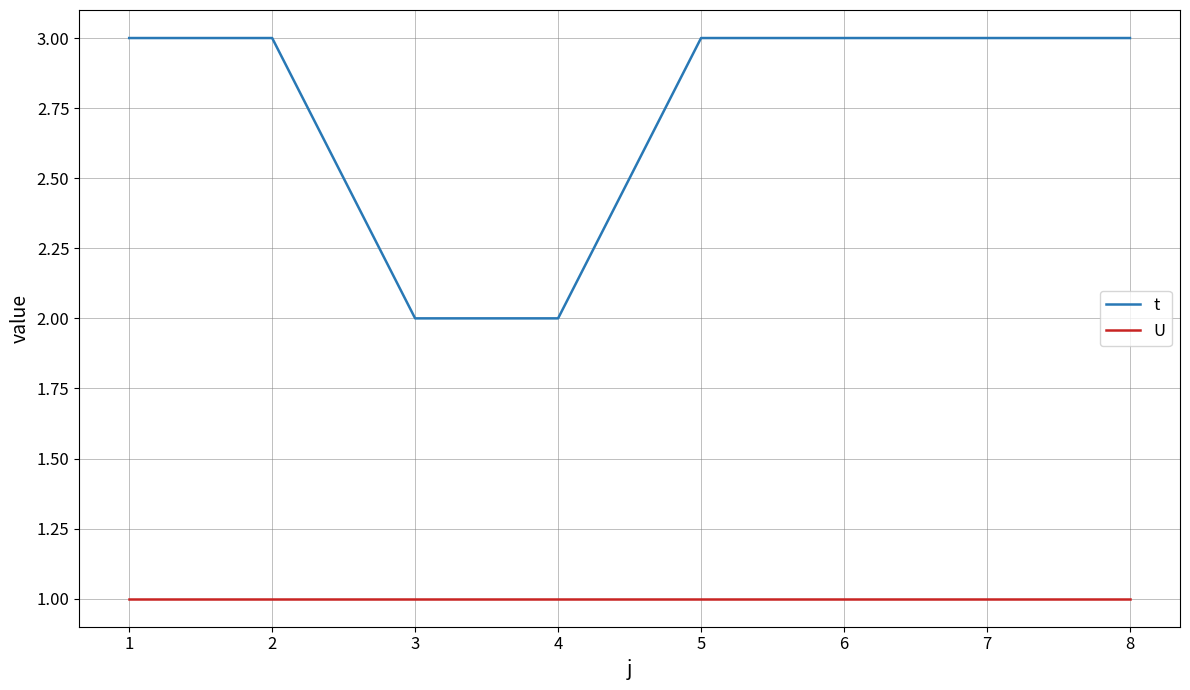

Which series has the largest total across all categories?

t